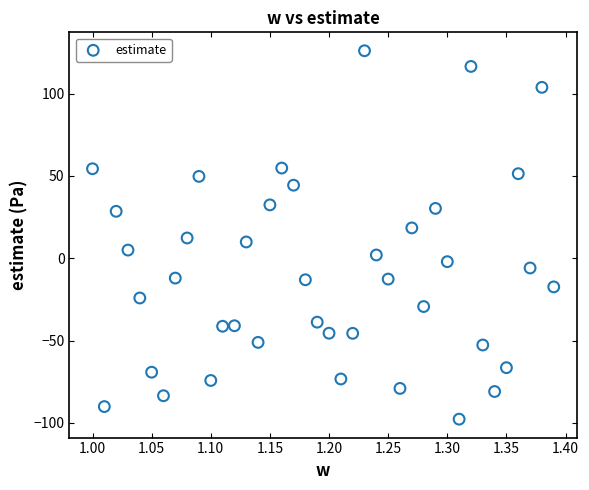

What is the range of Y values (max minus min)?

223.9